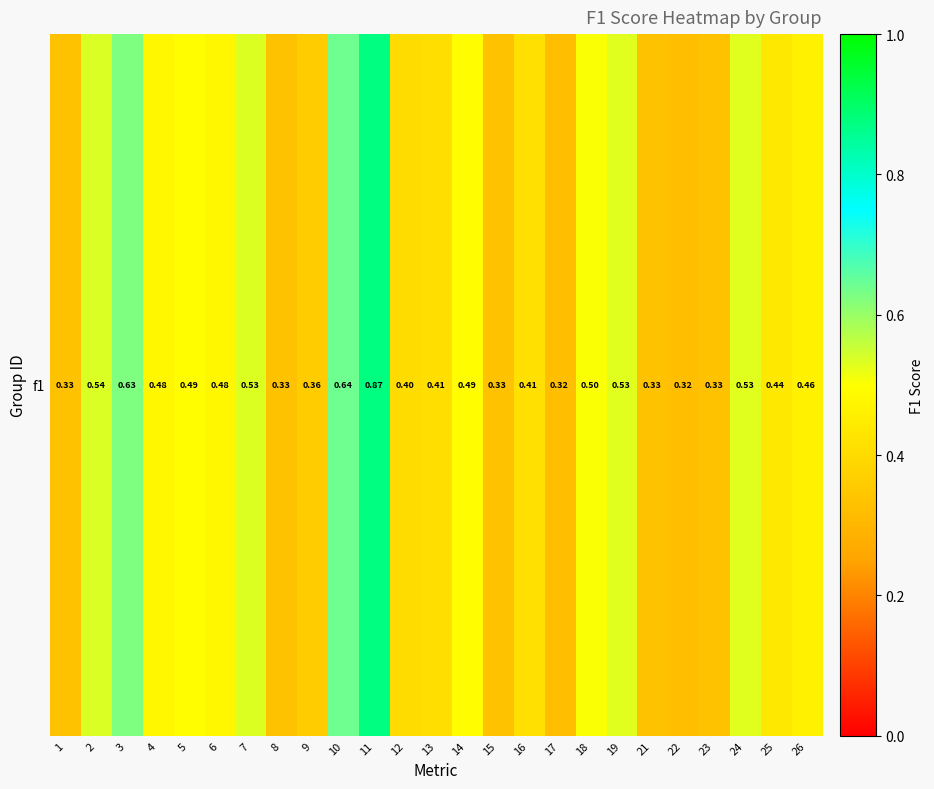

Which category has the highest value across all series?

11